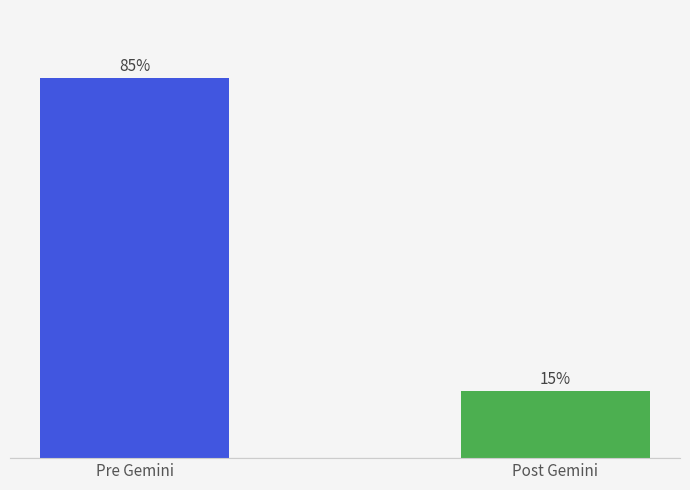

Rank the categories by value from lowest to highest.

Post Gemini, Pre Gemini